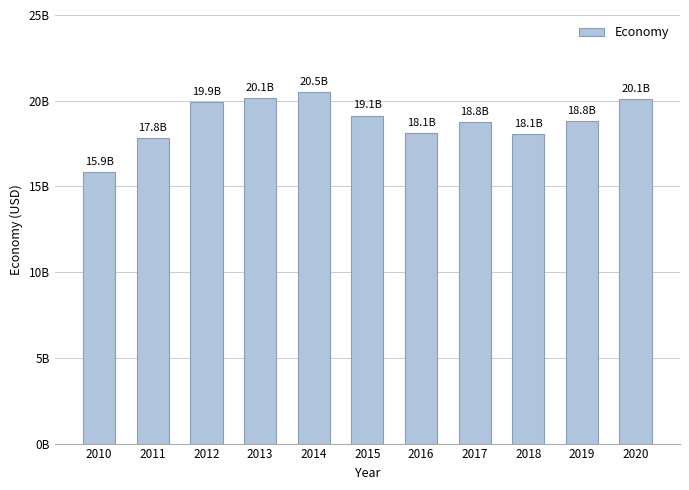

Reading left to right, extract all data points from this chart.

15856678596.1	17805113118.9	19907317065.7	20146404996.2	20497126770.1	19134211763.9	18116562464.9	18753469630.3	18053228578.9	18799450742.8	20116137325.8